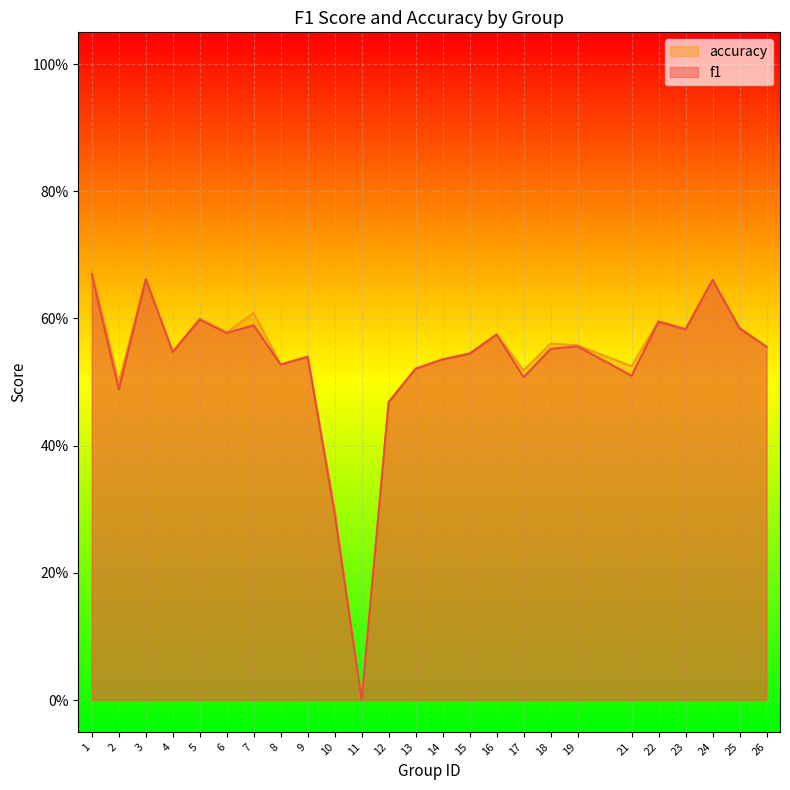

True or false: accuracy and f1 cross at least once.

False